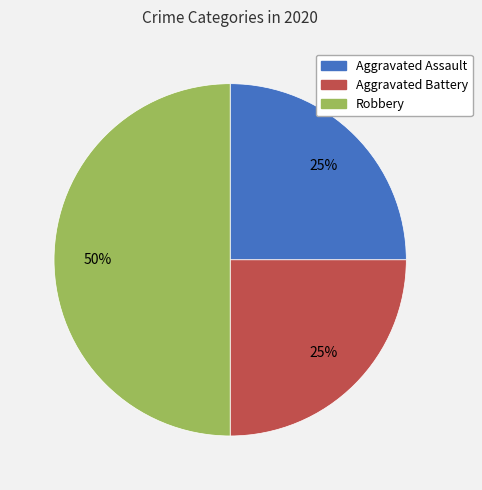

What is the largest slice in the pie chart?

Robbery